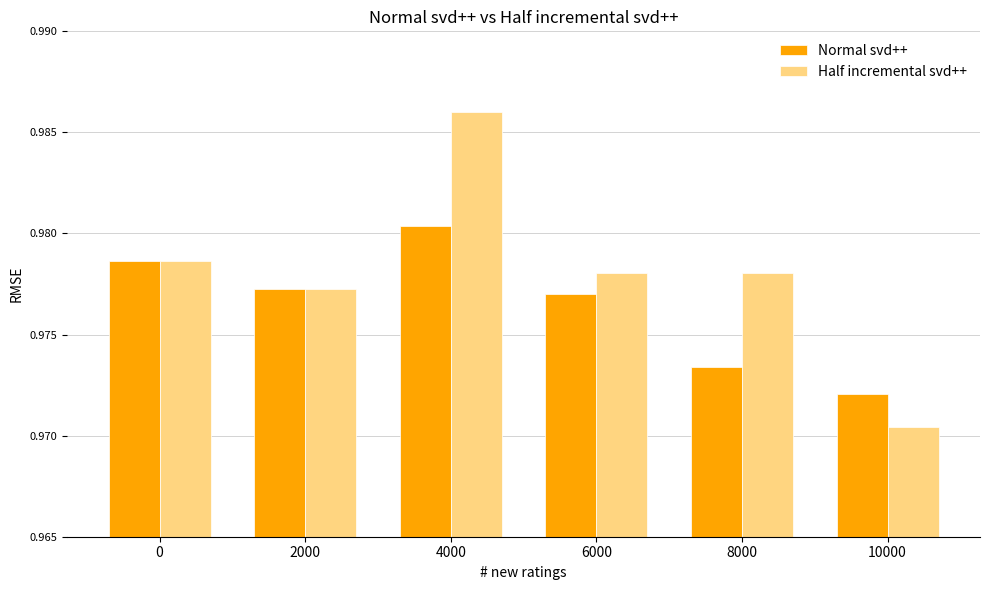

At which category is the sum across all series the highest?

4000